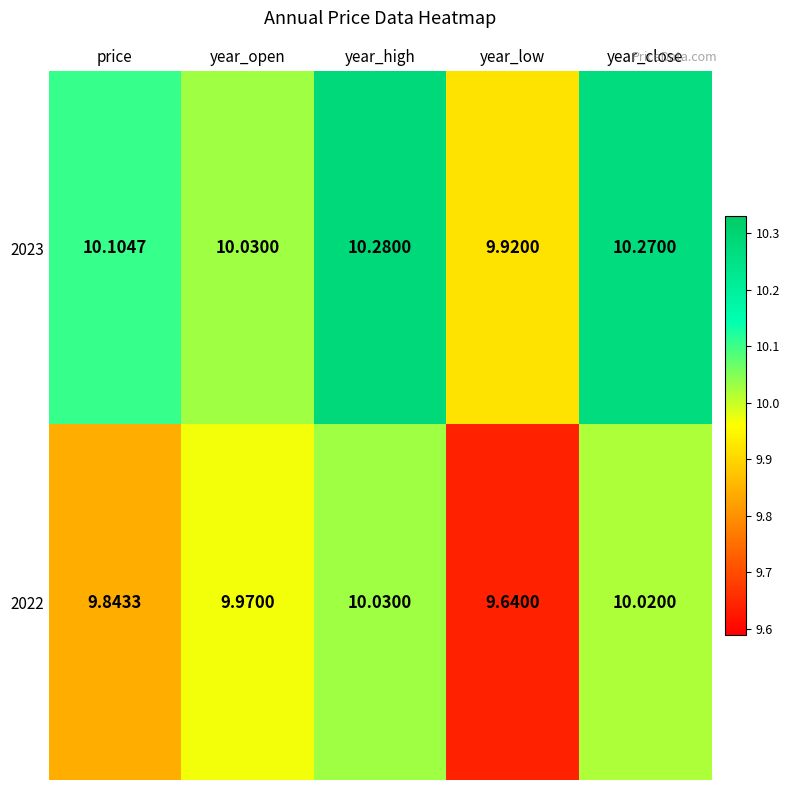

Which category has the highest value across all series?

year_high